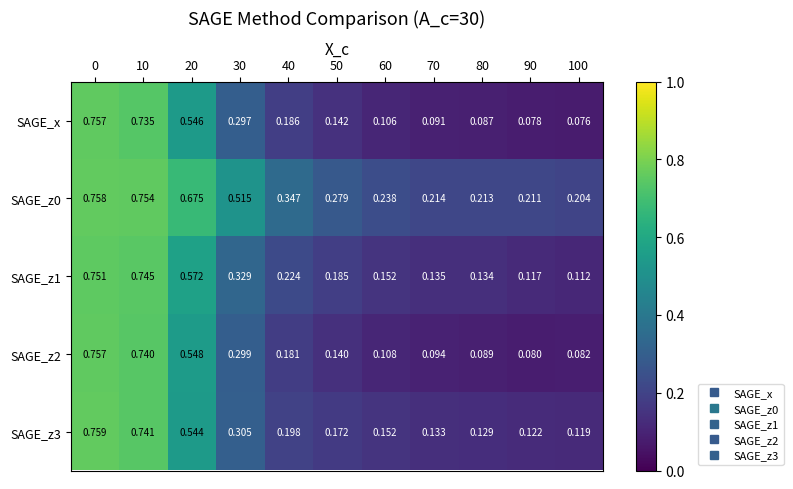

Which series has the largest range (max minus min)?

SAGE_x